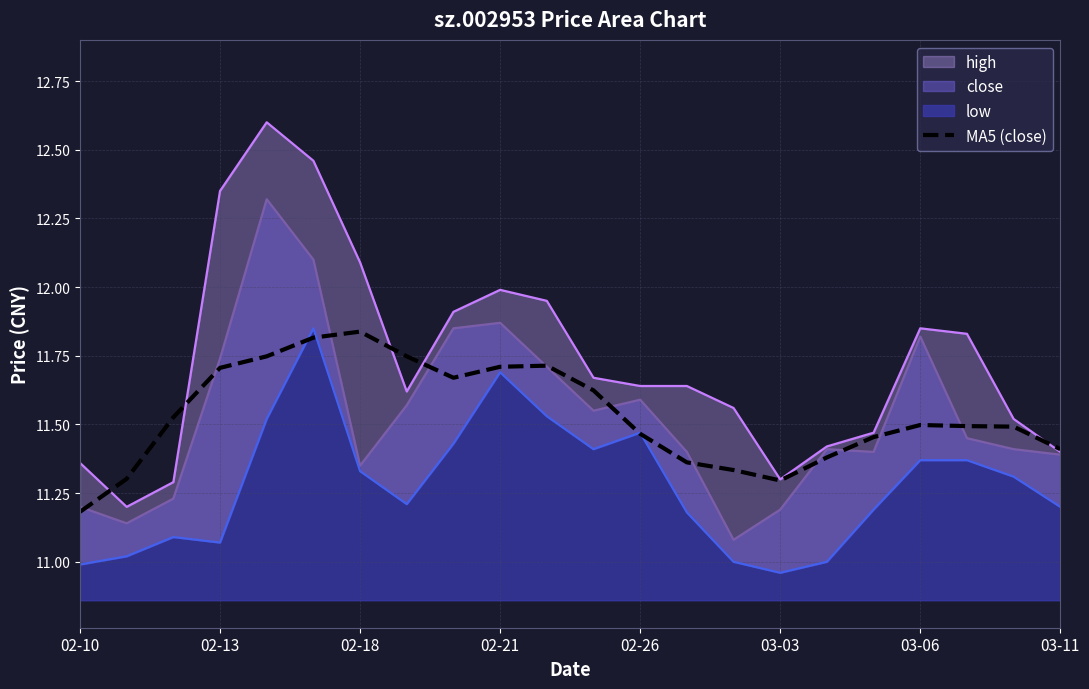

Where is MA5 (close) nearest to the value 11?

02-10